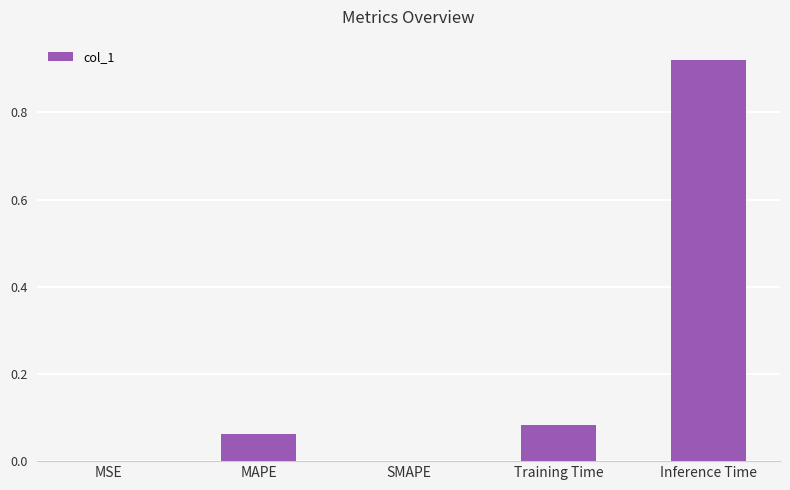

Which label corresponds to the largest value in the chart?

Inference Time